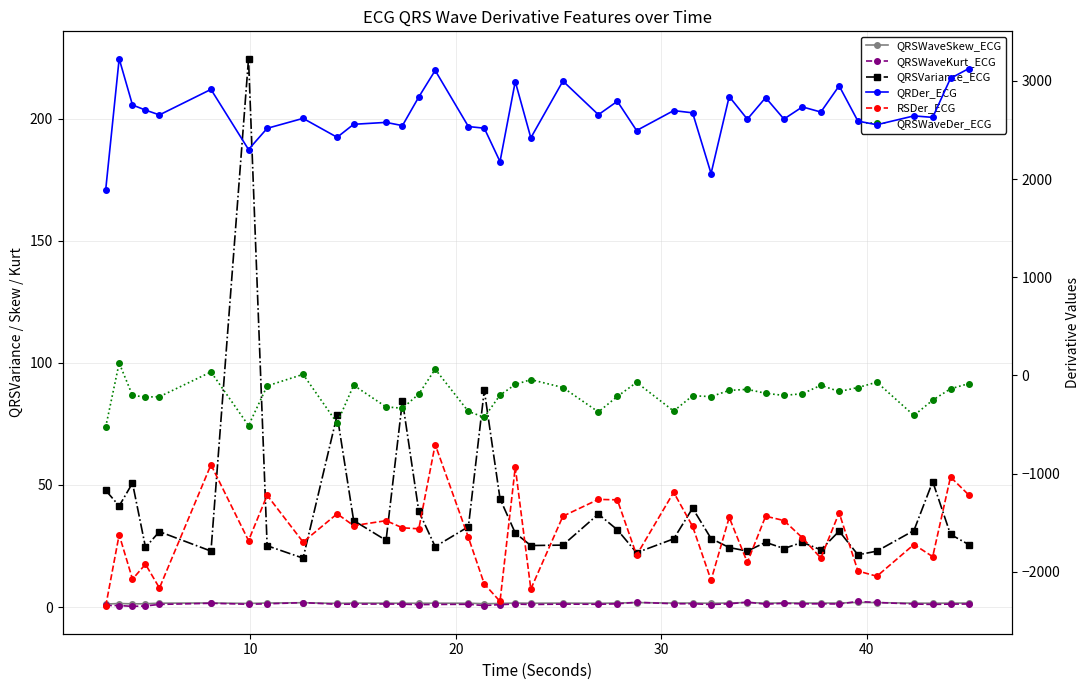

List the series in order of their peak value, highest first.

QRDer_ECG, QRSVariance_ECG, QRSWaveDer_ECG, QRSWaveKurt_ECG, QRSWaveSkew_ECG, RSDer_ECG